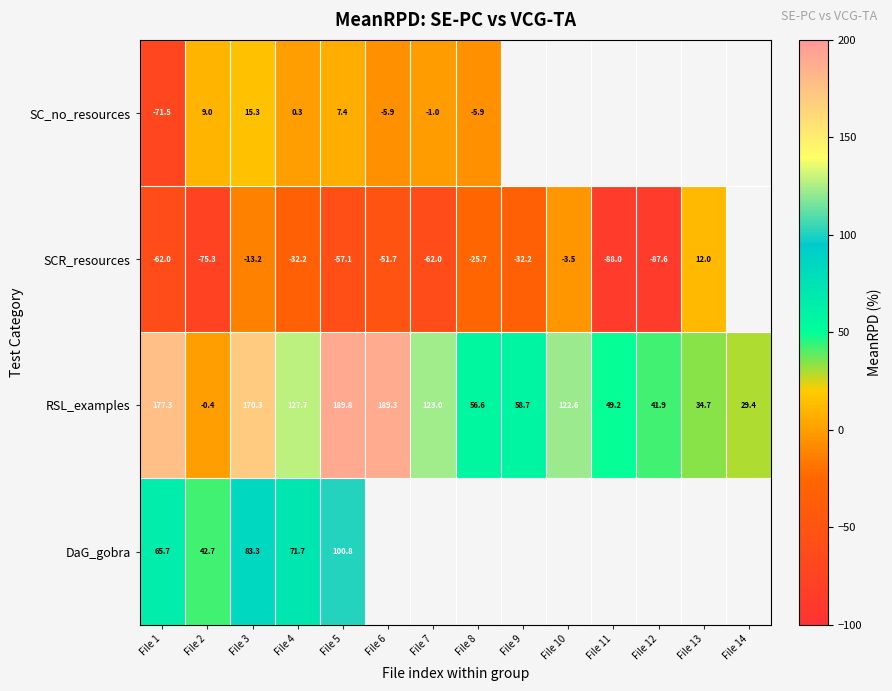

Is the value of RSL_examples at File 2 greater than the value of SC_no_resources at File 6?

Yes